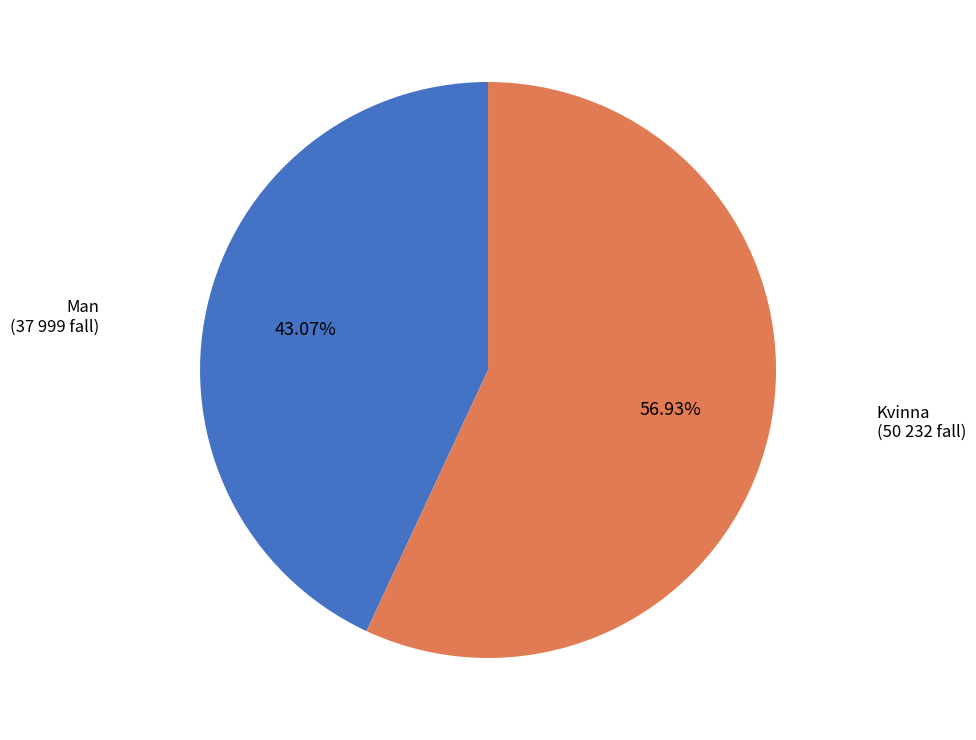

What percentage is the Man slice, to the nearest percent?

43%